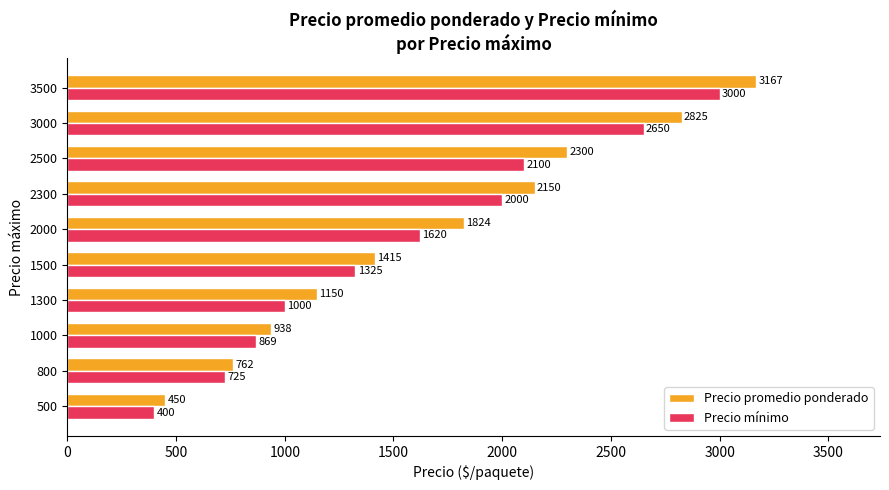

What is the total value across all series at 1000?

1807